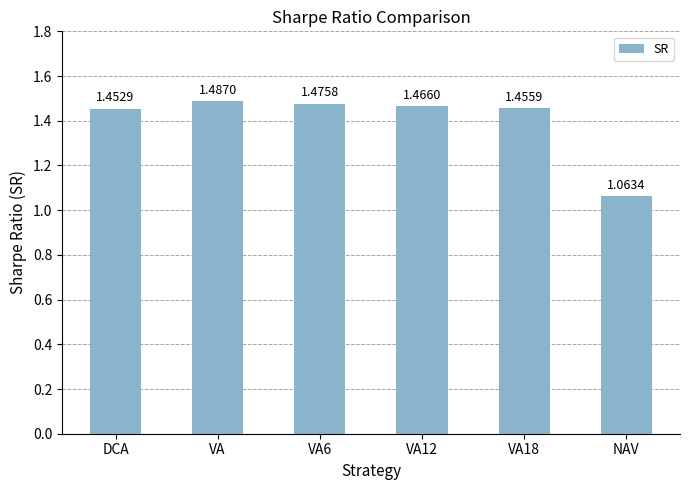

What position from the right is VA6?

4